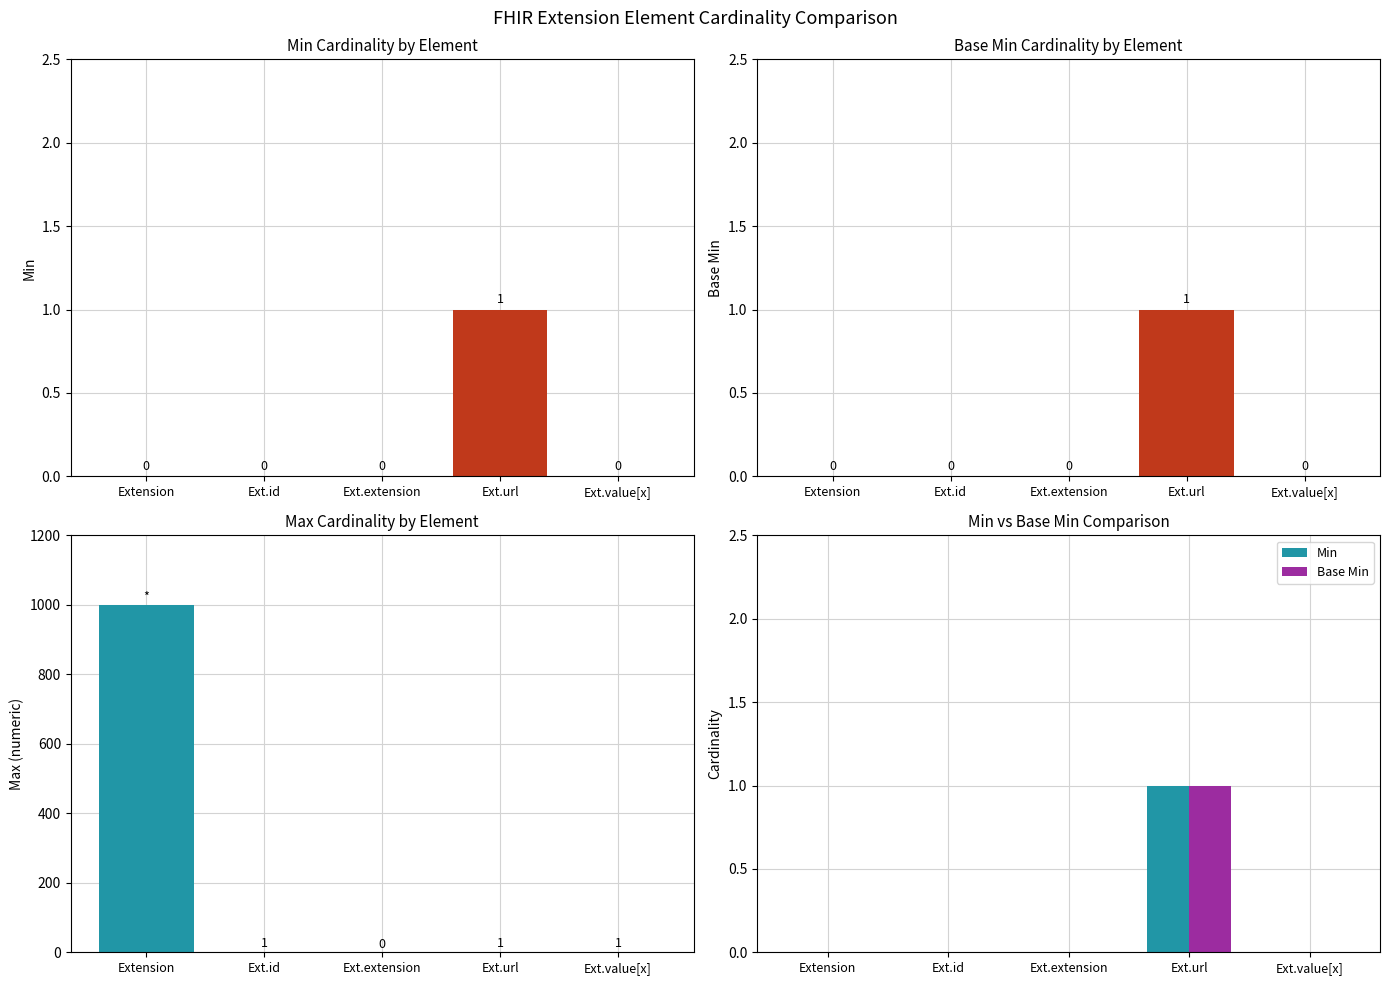

The Base Min series shows 0 at Ext.url. True or false?

False